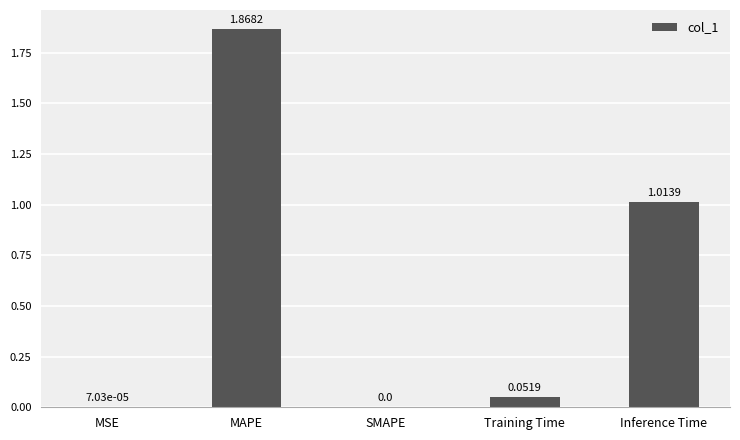

What is the change in value from MAPE to Training Time?

-1.8